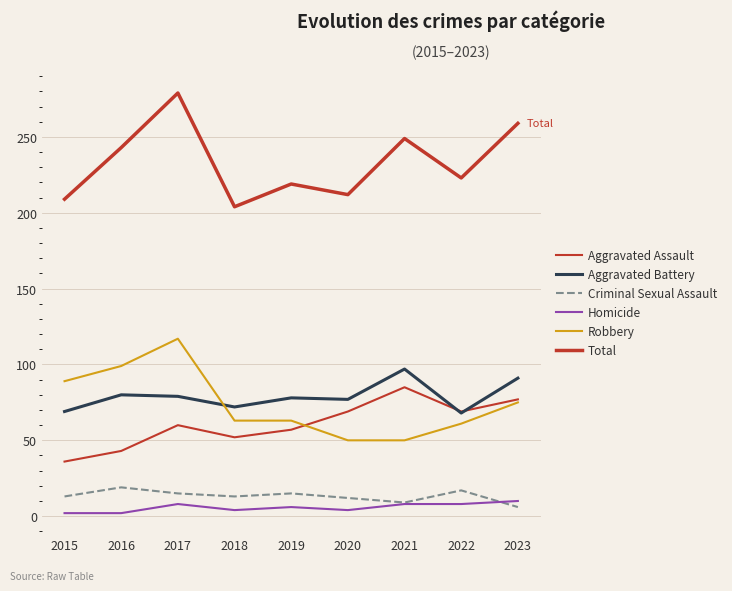

What is the average value of the Aggravated Assault series?

61